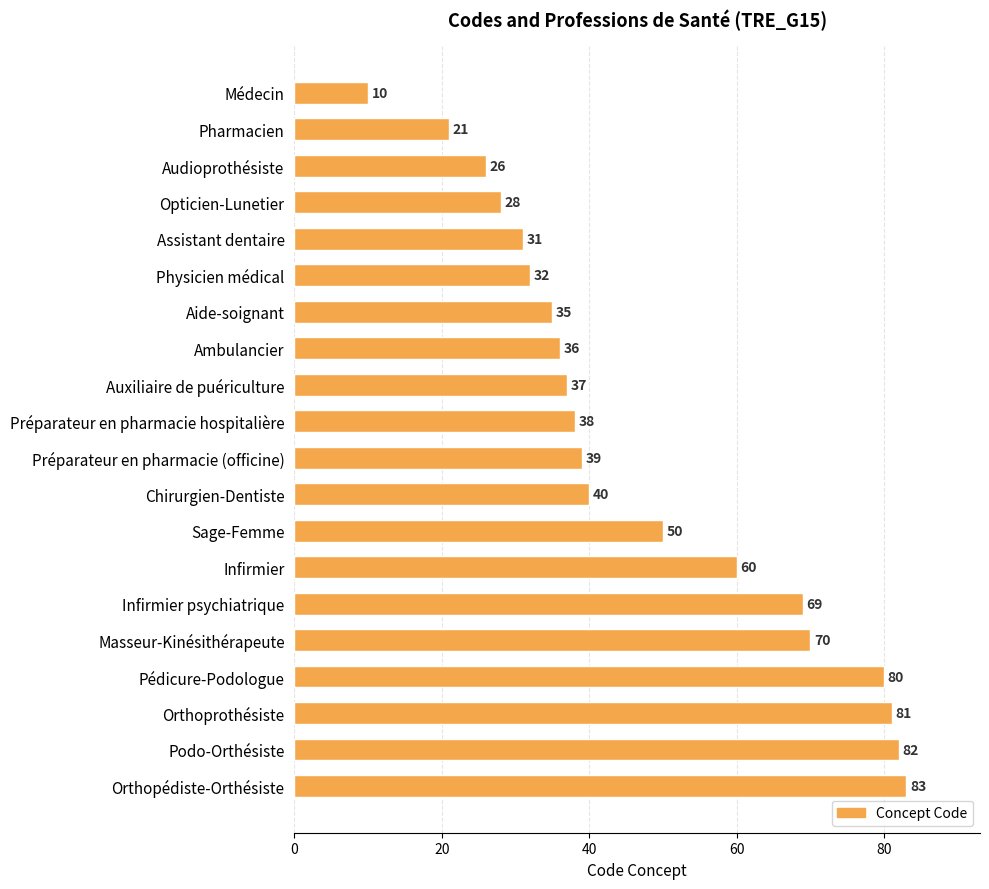

What is the label of the 19th bar from the top?

Podo-Orthésiste